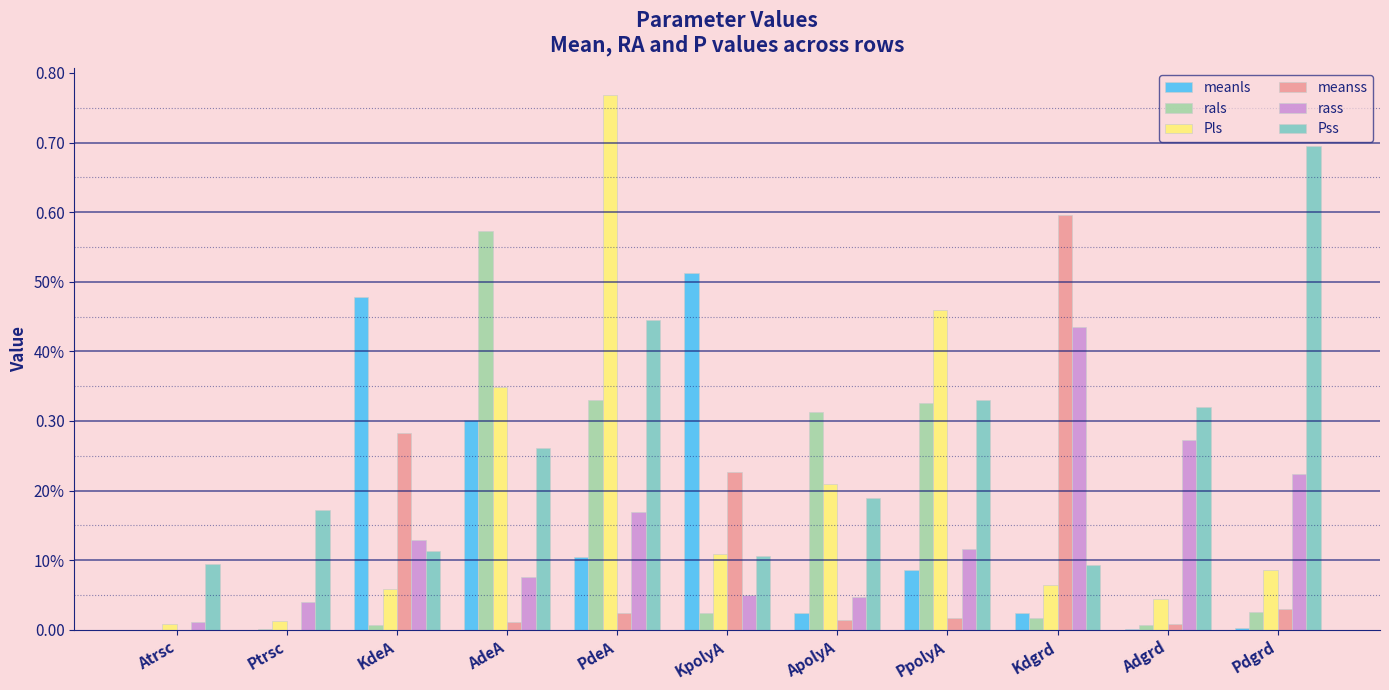

What is the maximum value shown in the chart?

0.8